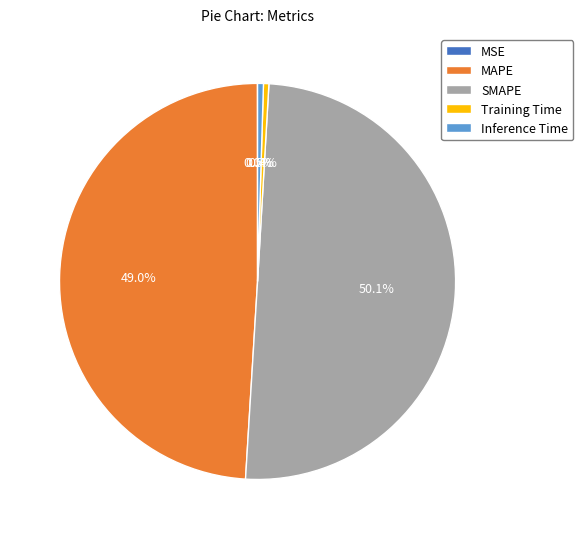

What is the majority slice?

SMAPE